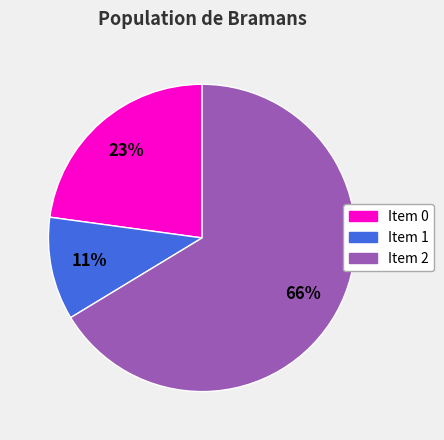

Count the number of slices in the pie.

3